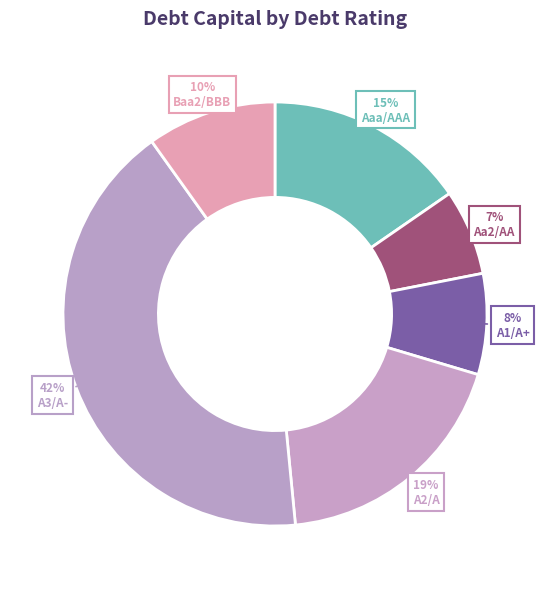

Is it true that Aa2/AA is 2% of the pie?

False